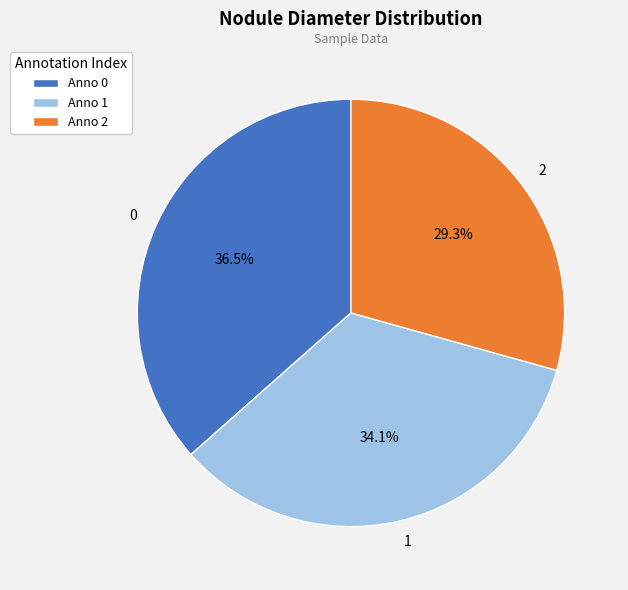

To the nearest percent, what is the combined percentage of 1 and 0?

71%